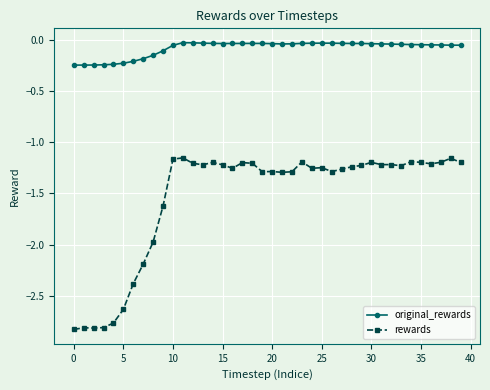

Rank the series by their maximum value, from highest to lowest.

original_rewards, rewards